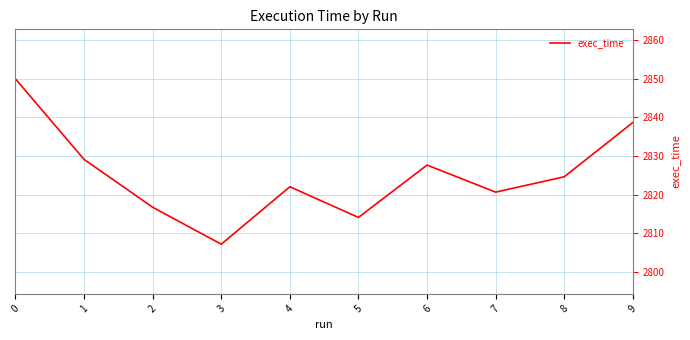

Where is the first local maximum?

4